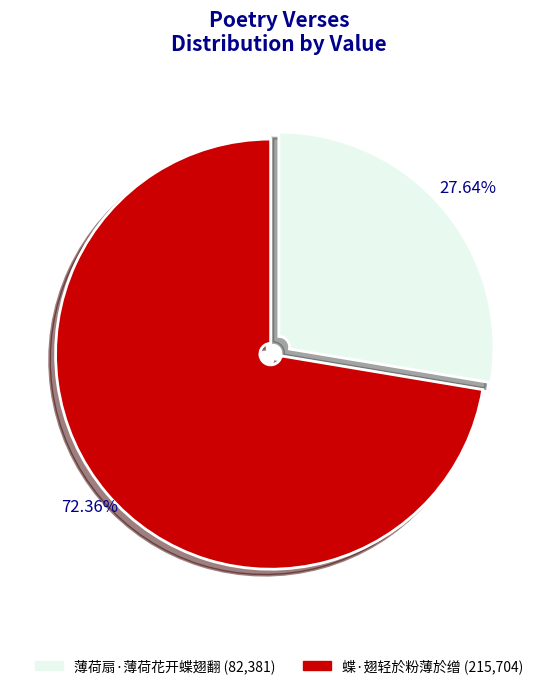

How many segments does this pie chart have?

2